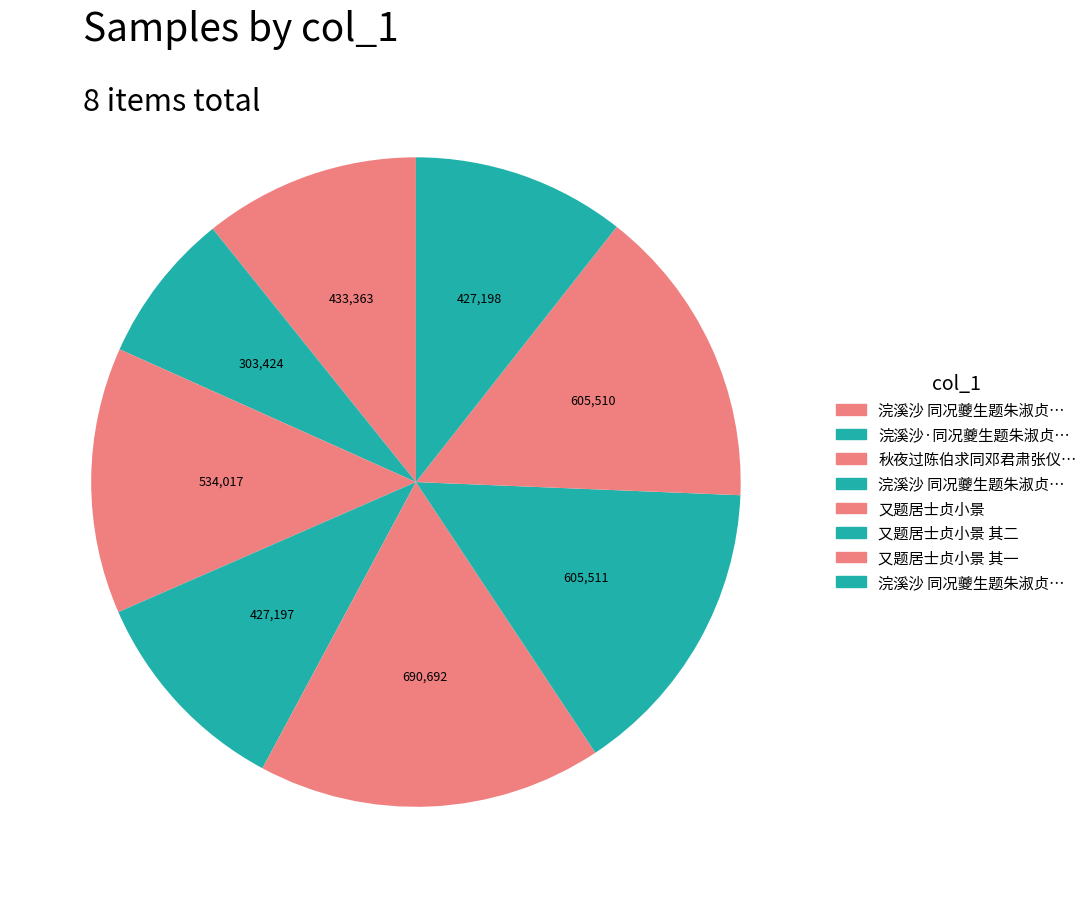

Which category has the biggest portion of the pie?

又题居士贞小景